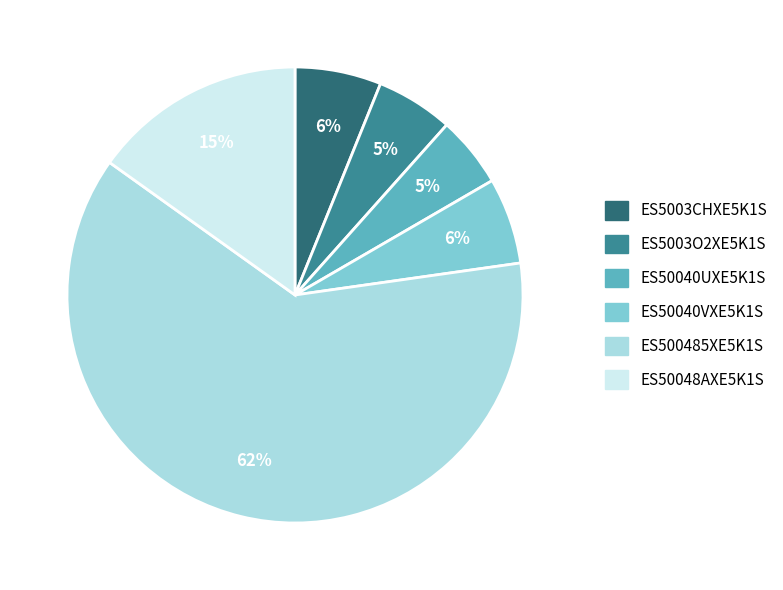

To the nearest percent, what percentage of the pie is ES50040UXE5K1S?

5%